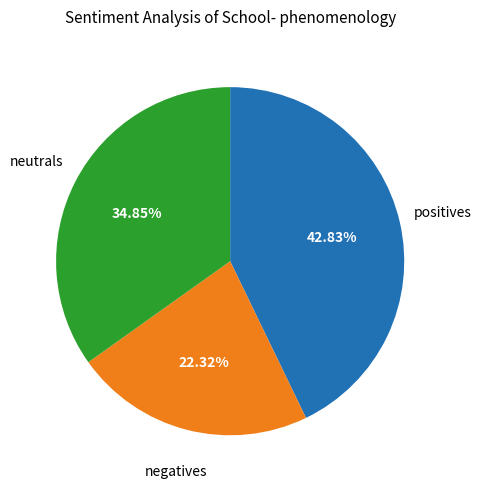

Does any single category account for the majority?

No